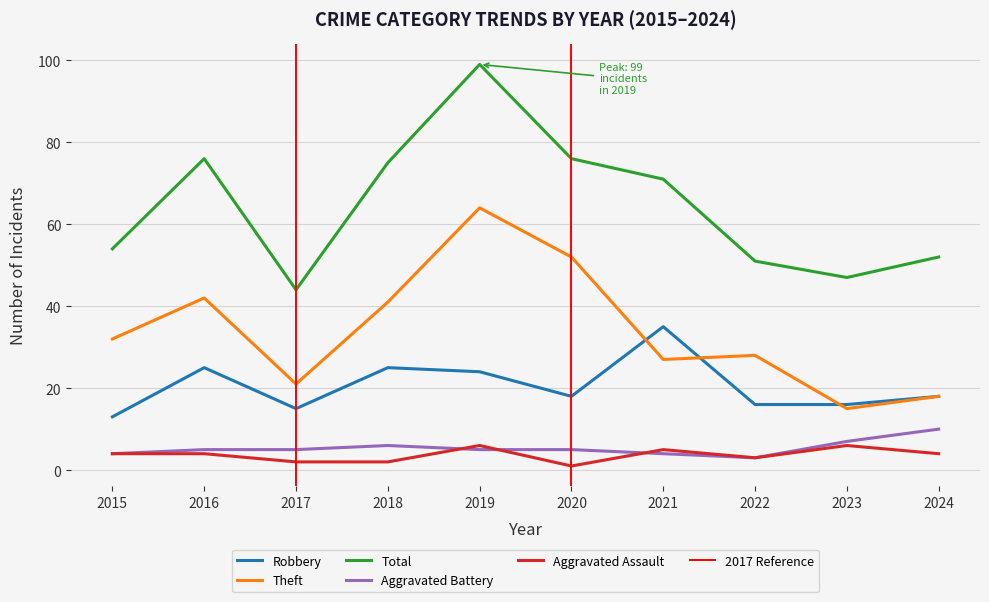

What is the smallest value displayed?

1